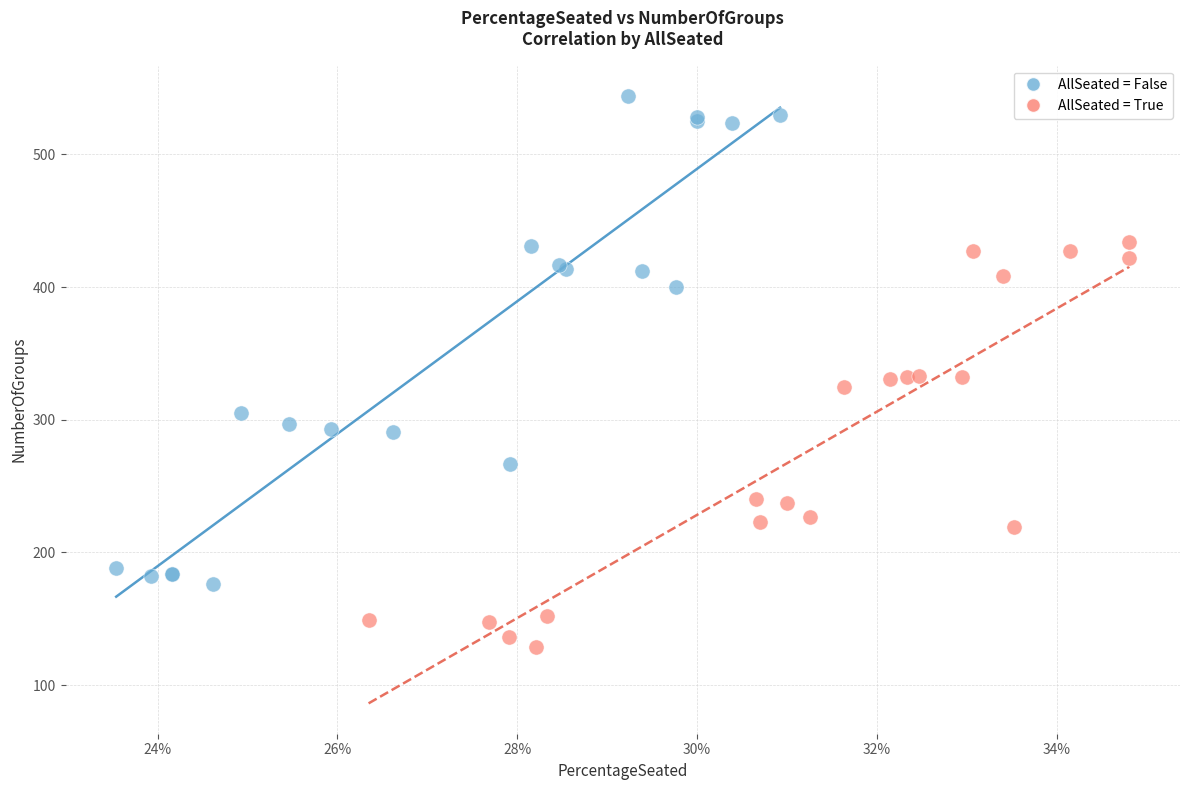

Which series contains the highest Y value?

AllSeated = False